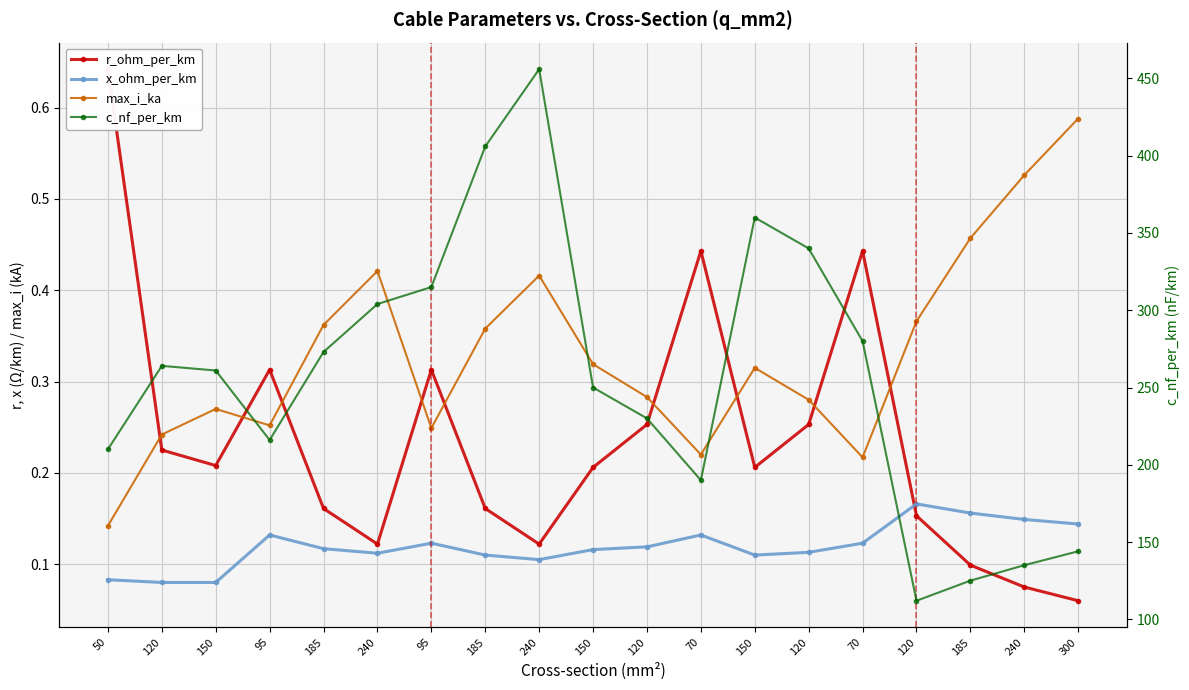

The max_i_ka series shows 0.4 at 240. True or false?

True